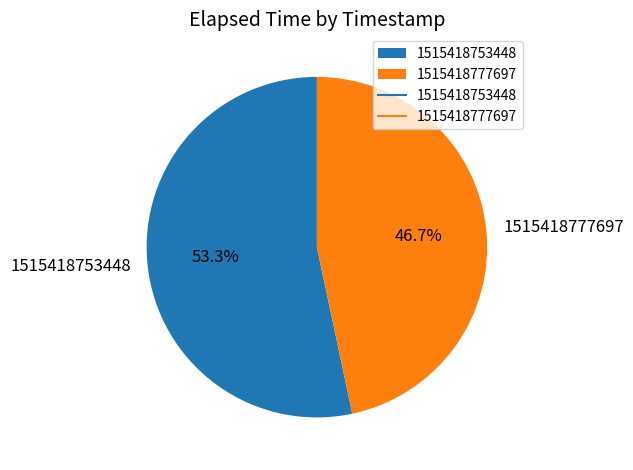

To the nearest percent, what portion does 1515418753448 represent?

53%